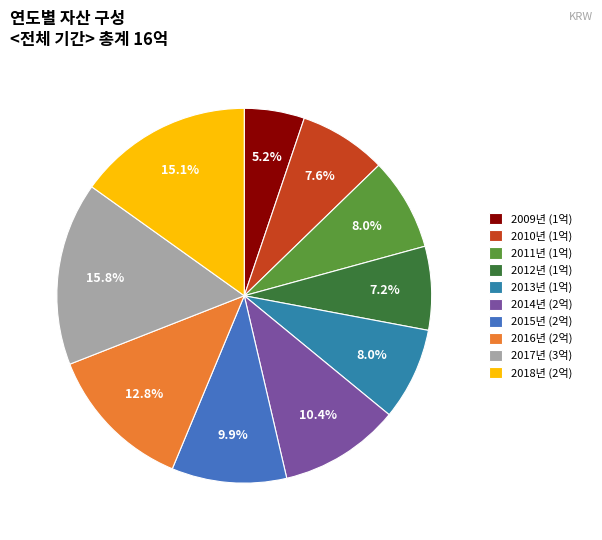

Which category has the biggest portion of the pie?

2017년 (3억)